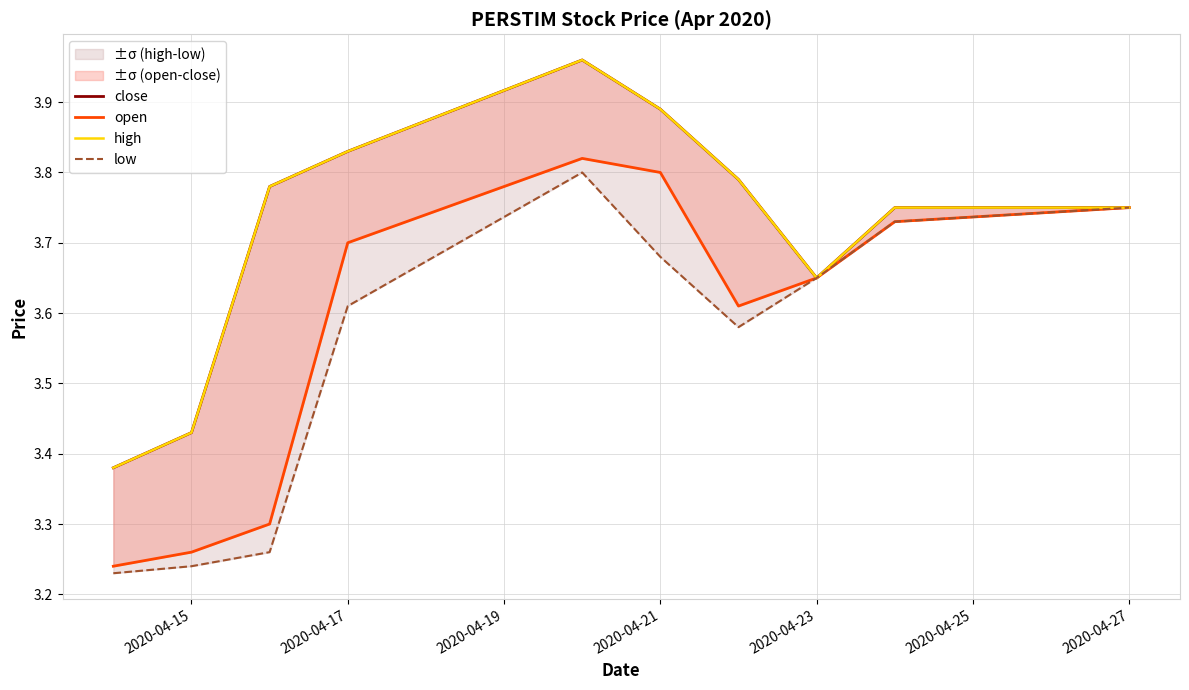

What is the sum of the close values at 2020-04-21 and 2020-04-23?

7.5